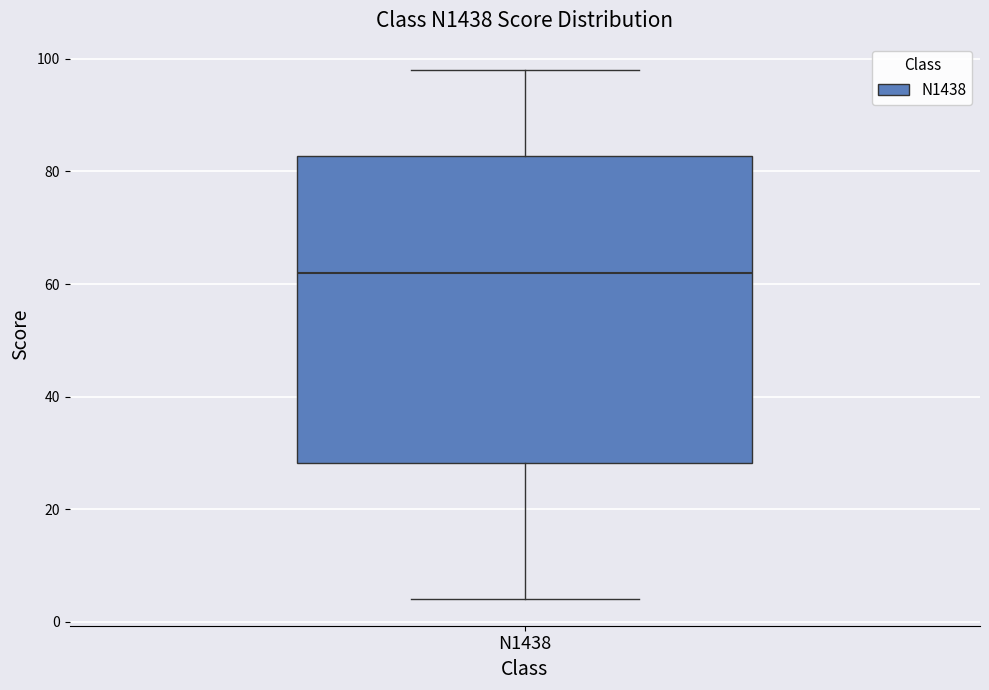

Where is the lower edge of the box for N1438 on the y-axis? The values are not printed on the chart, so give them approximately, as read against the axis.

28